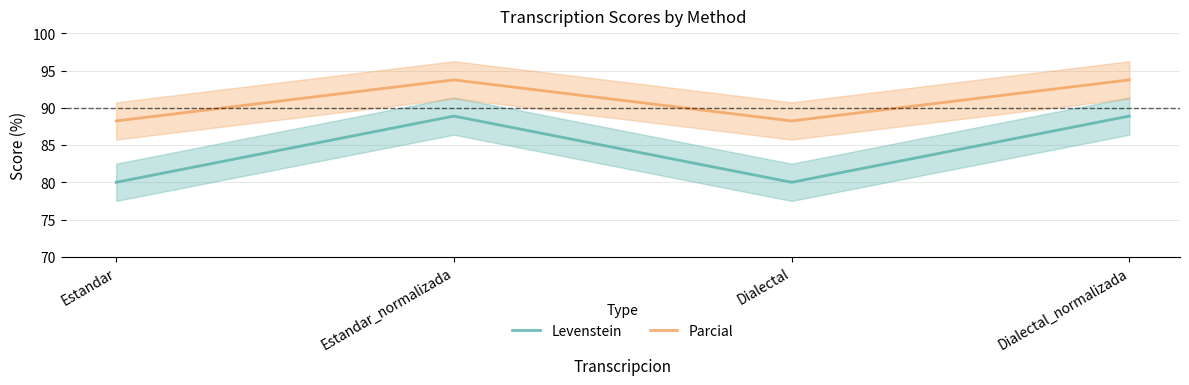

What is the difference between the highest and lowest values at Estandar?

8.2